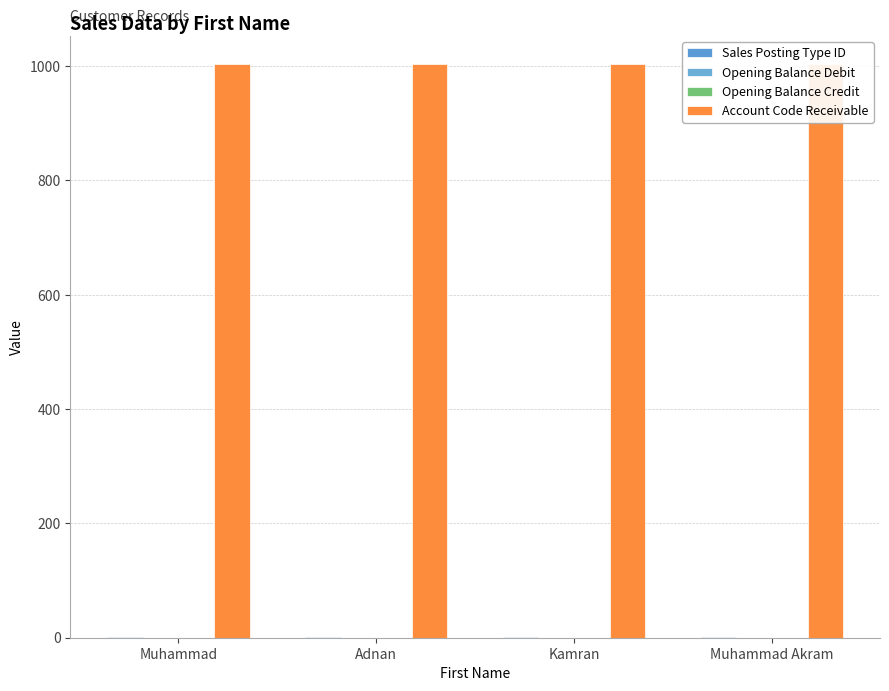

What is the value of the Account Code Receivable bar at the 1st from the left?

1003